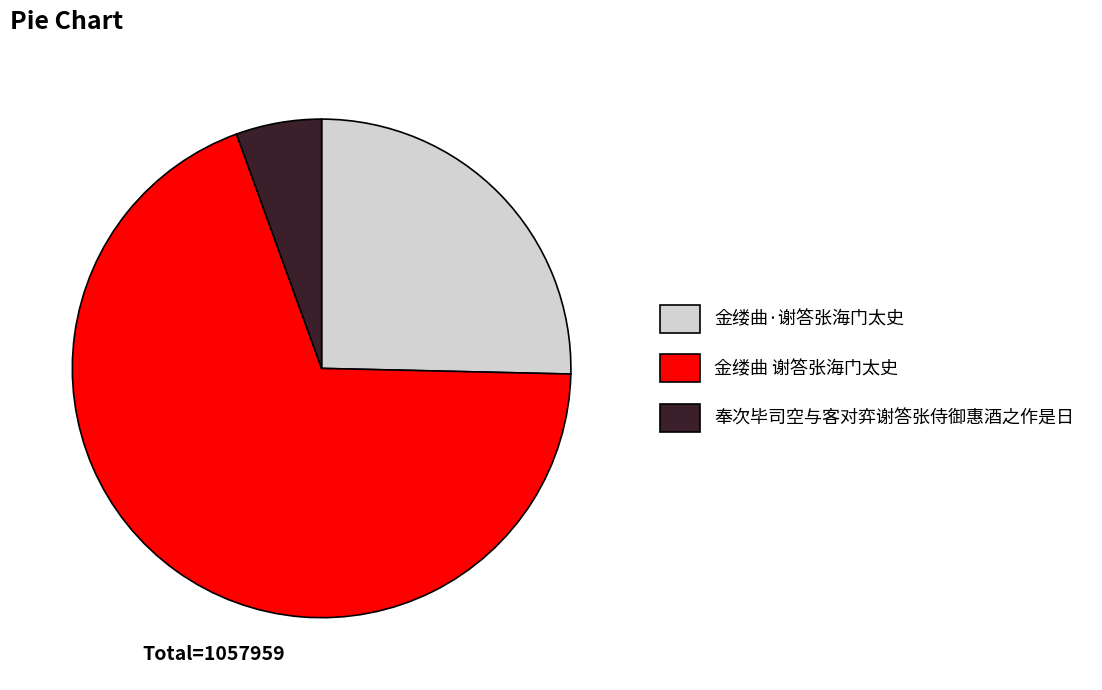

Approximately how many times larger is the value at 金缕曲·谢答张海门太史 compared to 奉次毕司空与客对弈谢答张侍御惠酒之作是日?

4.6